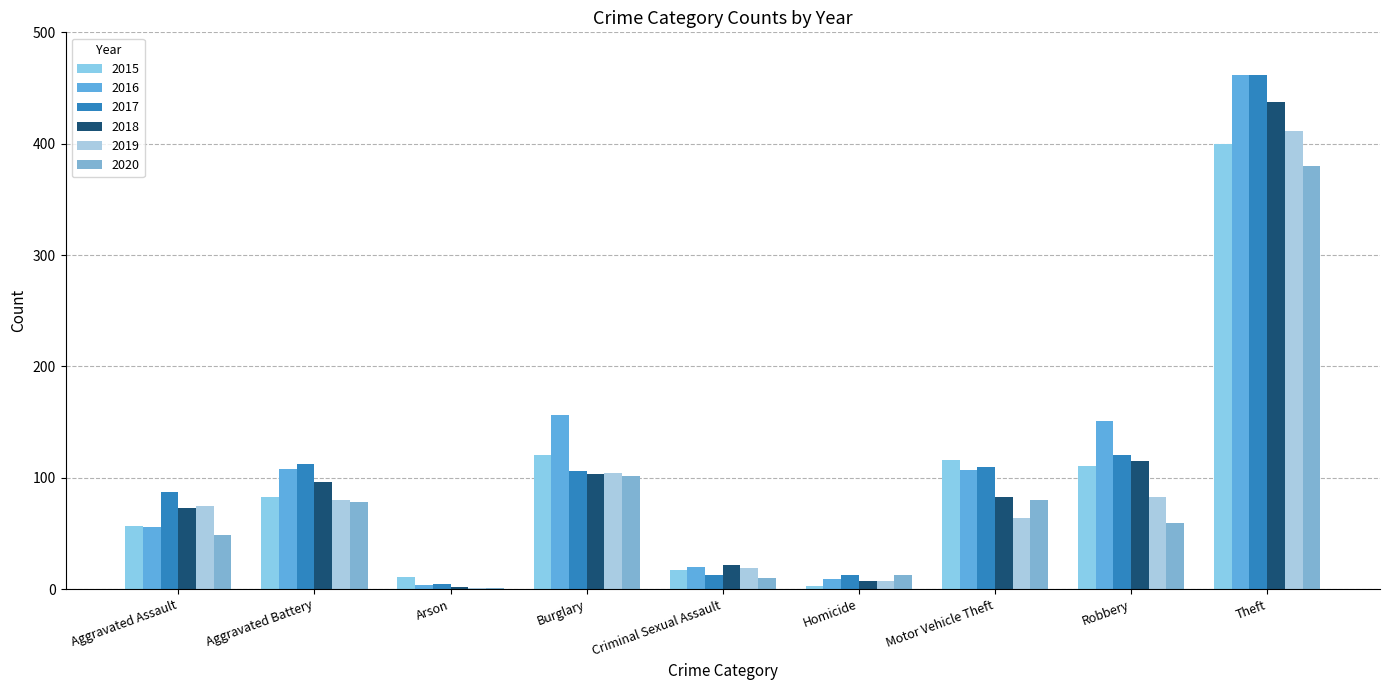

Is the value of 2019 at Criminal Sexual Assault greater than the value of 2020 at Burglary?

No